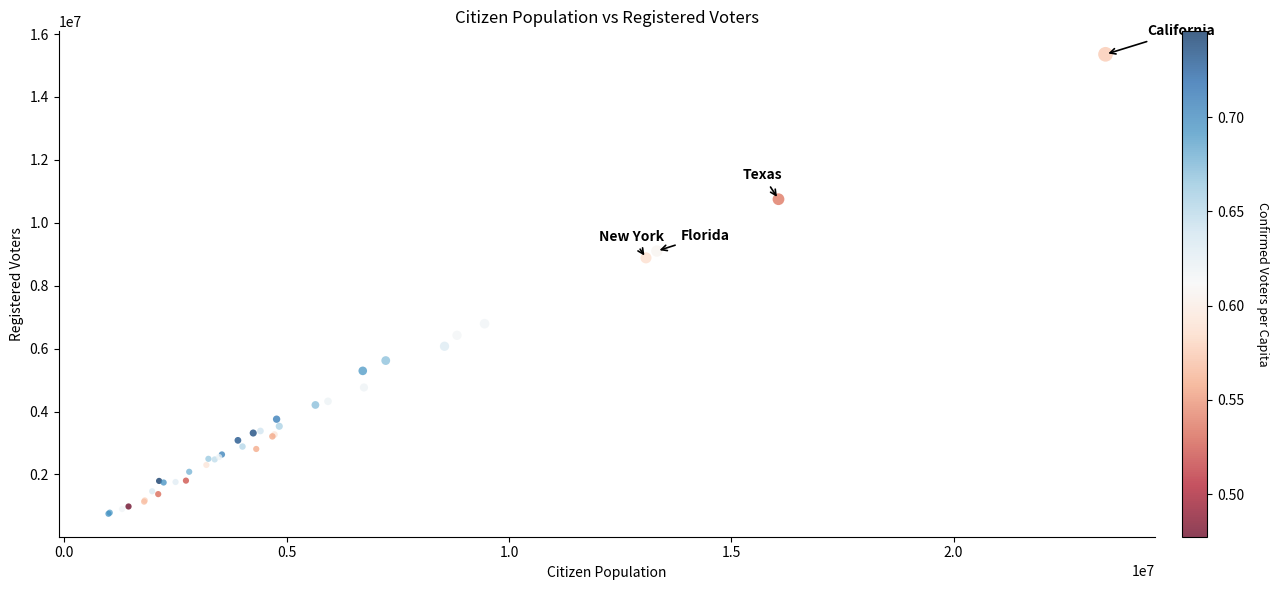

What Y value in the scatter plot is closest to 8054000?

8886000